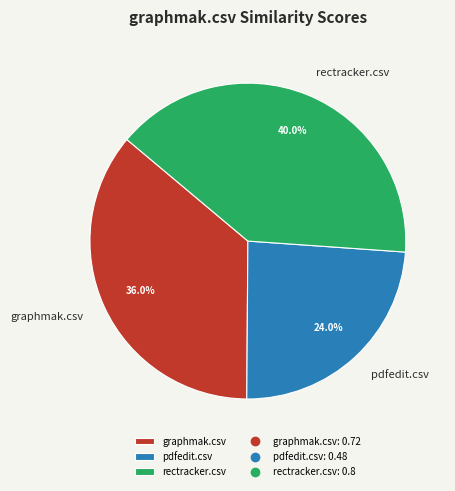

To the nearest percent, what portion does rectracker.csv represent?

40%